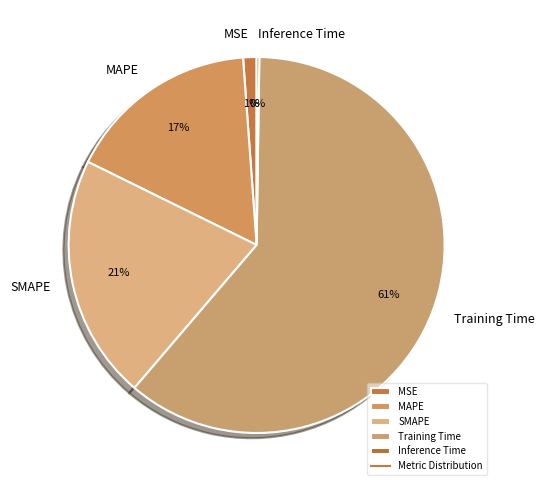

What percentage is the SMAPE slice, to the nearest percent?

21%